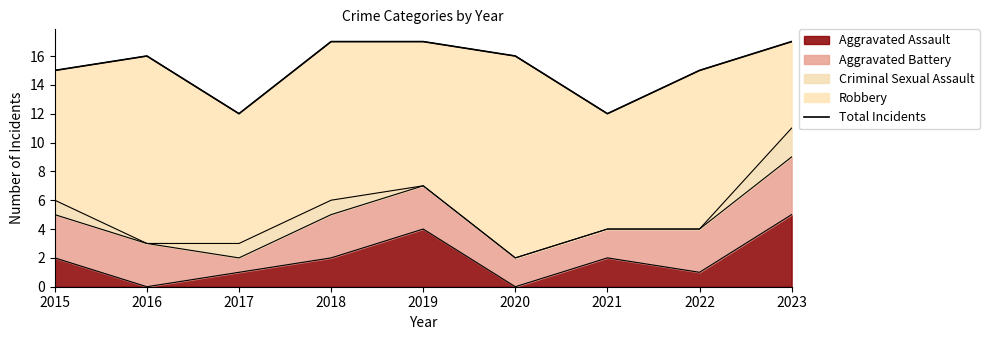

Where is the first local minimum?

2017